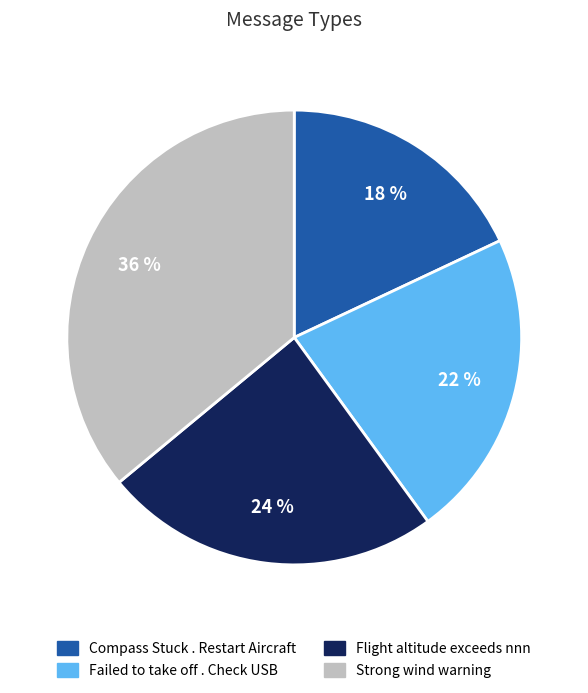

True or false: Flight altitude exceeds nnn accounts for 38% of the total.

False